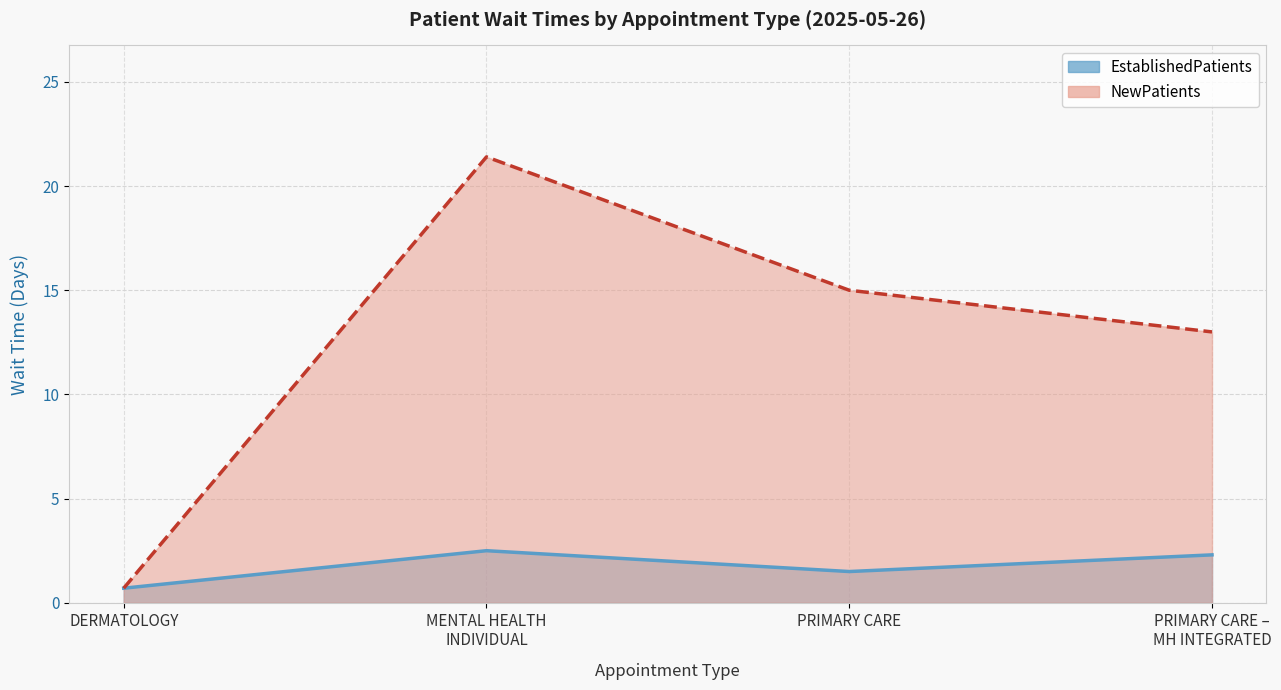

Reading left to right, transcribe all the data shown in this chart.

EstablishedPatients: 0.7	2.5	1.5	2.3
NewPatients: 0.7	21.4	15.0	13.0